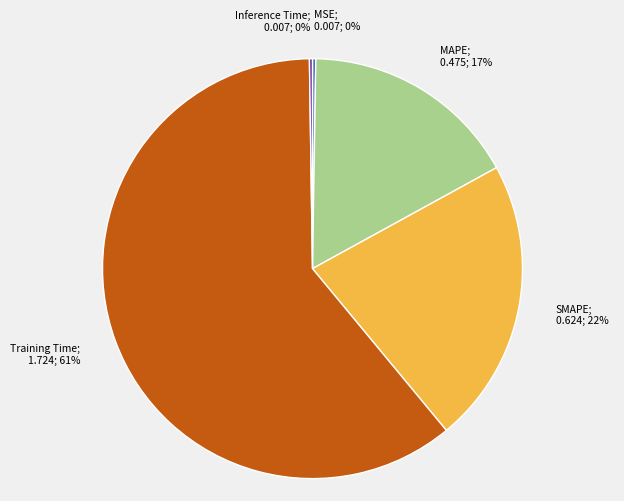

Does any single category account for the majority?

Yes